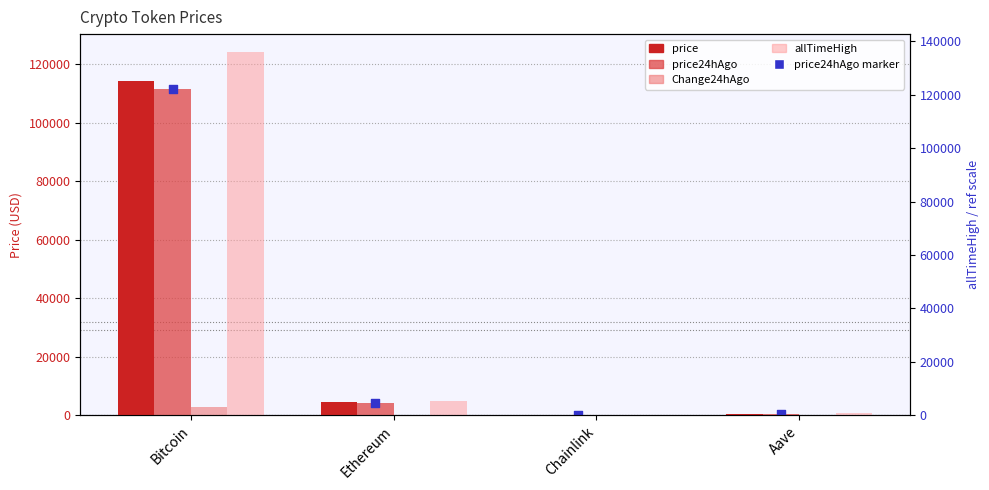

Which series has the largest total across all categories?

allTimeHigh